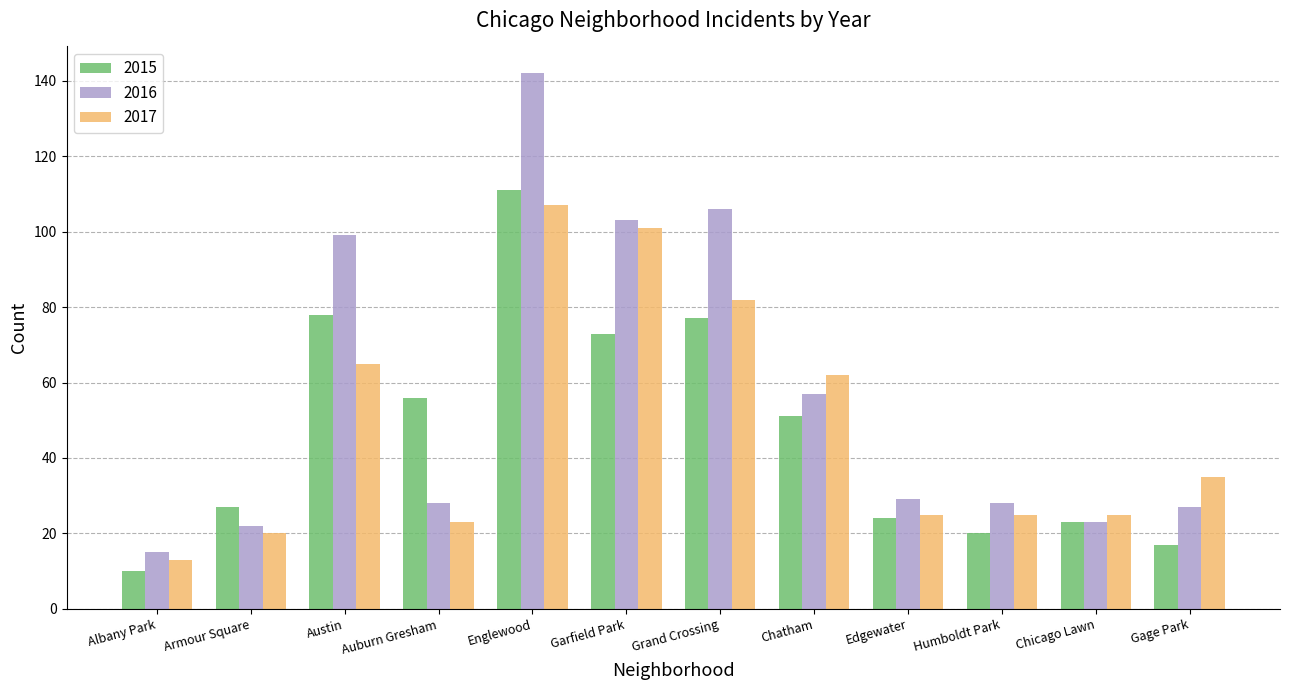

Rank the series at Armour Square from highest to lowest value.

2015, 2016, 2017